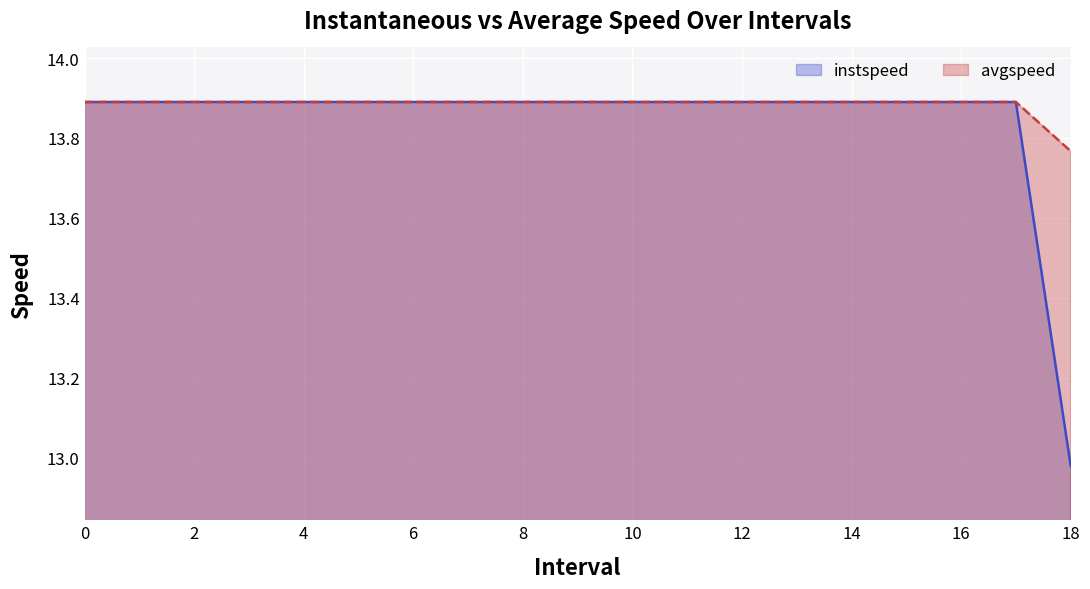

Reading left to right, extract all data points from this chart.

instspeed: 13.9	13.9	13.9	13.9	13.9	13.9	13.9	13.9	13.9	13.9	13.9	13.9	13.9	13.9	13.9	13.9	13.9	13.9	13.0
avgspeed: 13.9	13.9	13.9	13.9	13.9	13.9	13.9	13.9	13.9	13.9	13.9	13.9	13.9	13.9	13.9	13.9	13.9	13.9	13.8